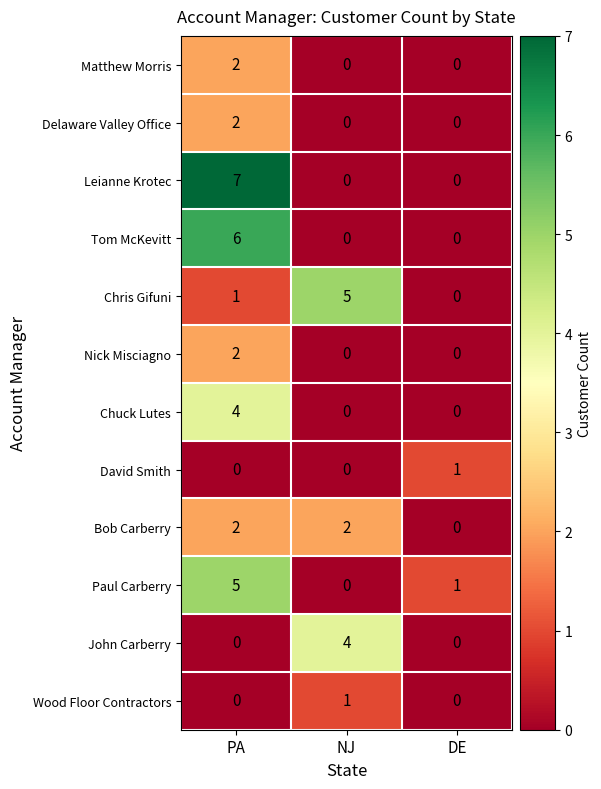

The value of Paul Carberry at PA is 5. True or false?

True